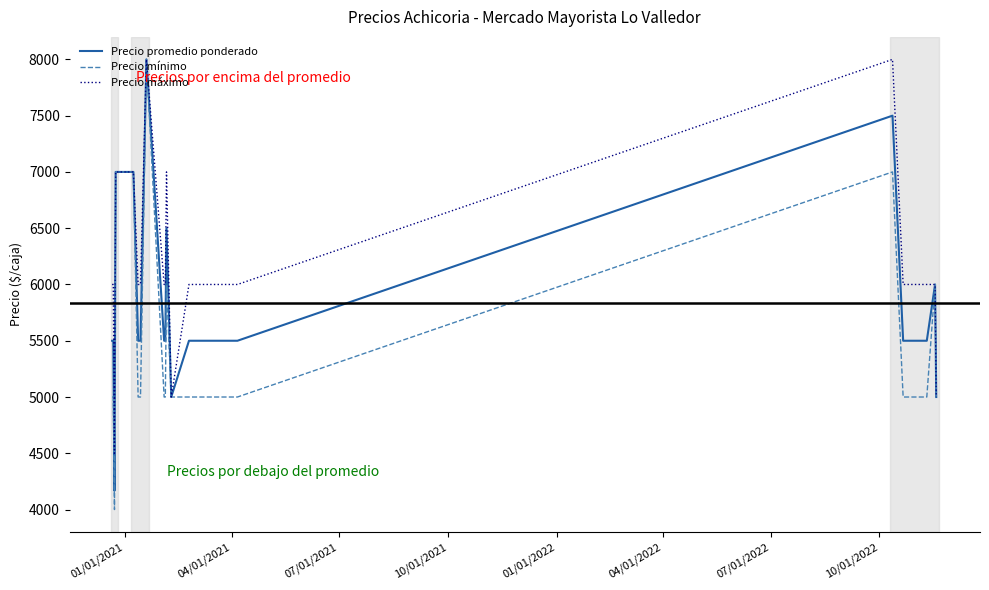

Which series has the widest spread of values?

Precio mínimo